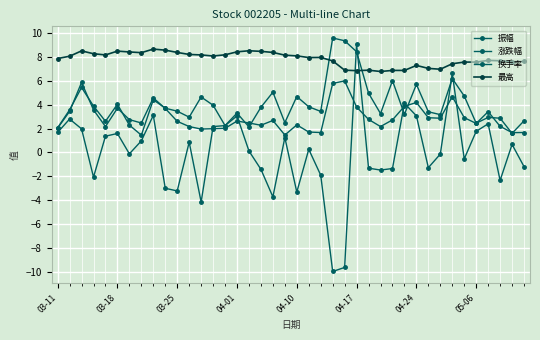

Does the chart have visible grid lines?

Yes